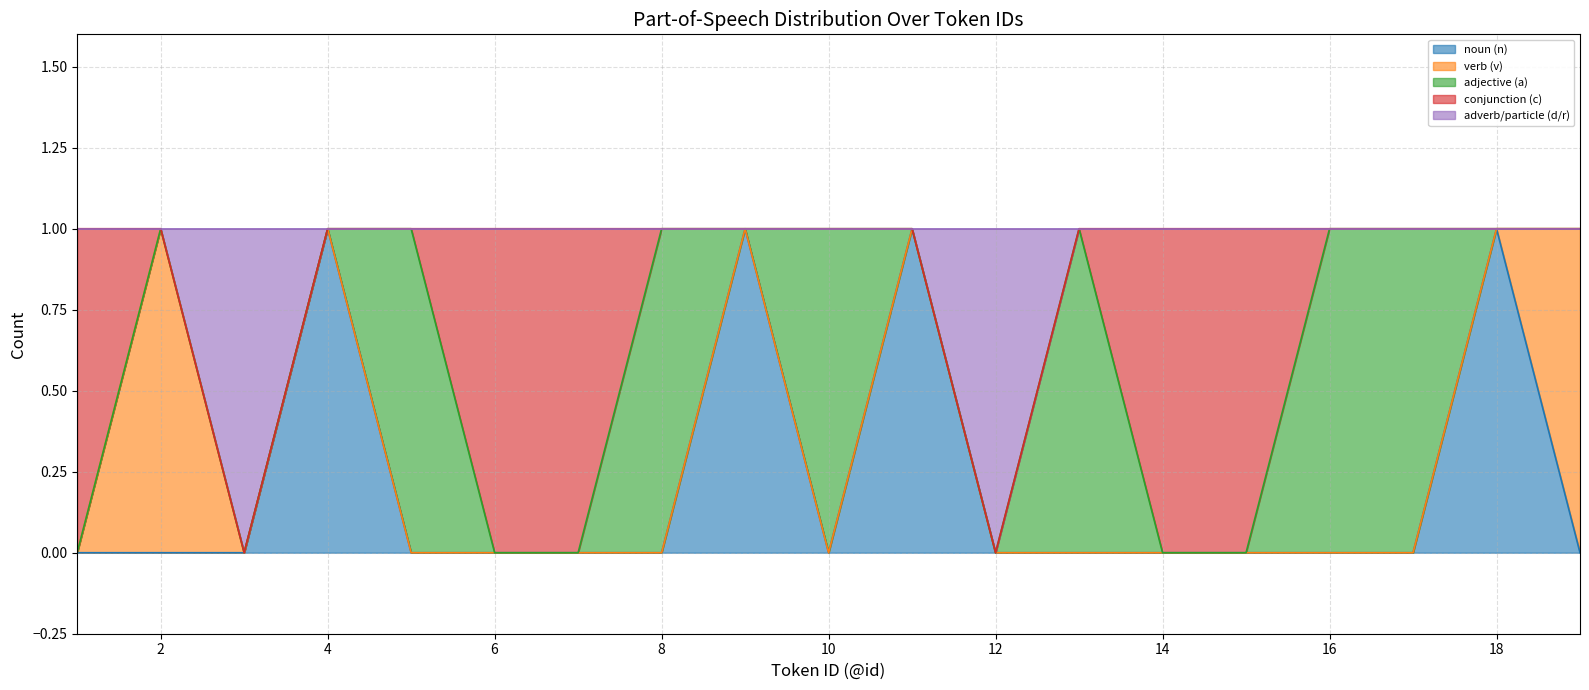

How many categories are shown in the chart?

19